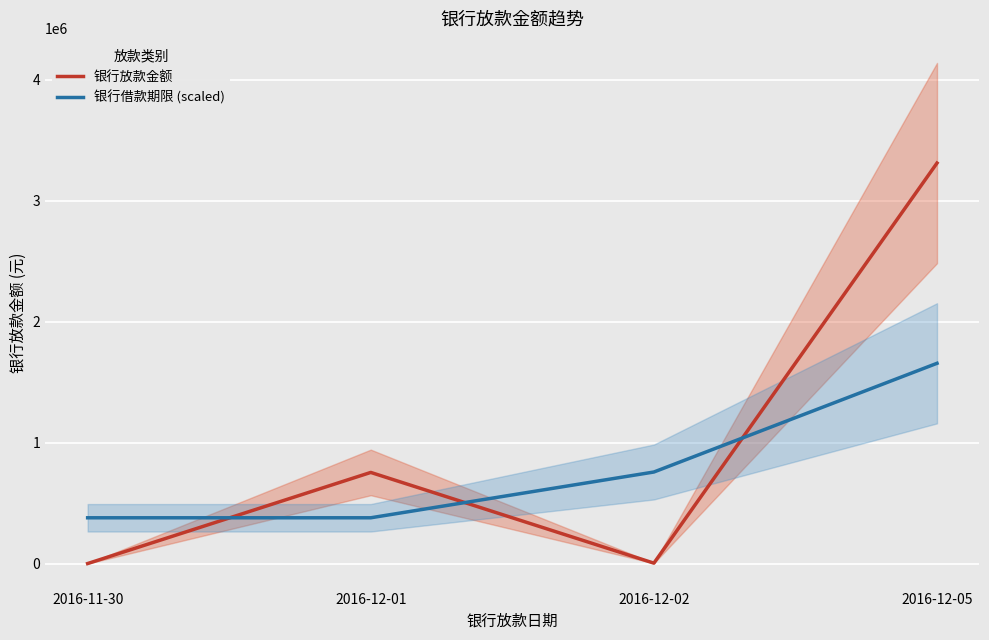

What is the sum of the 银行借款期限 (scaled) values at 2016-12-02 and 2016-12-05?

2413105.2